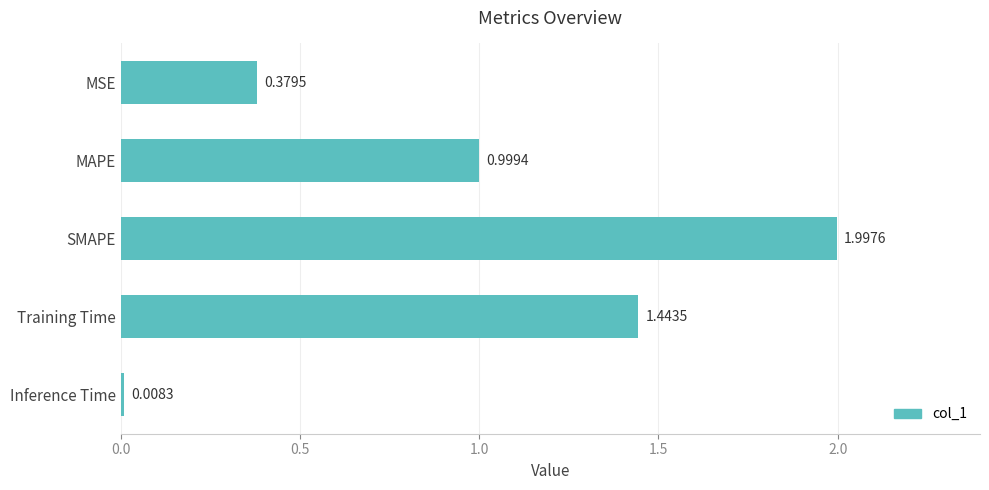

At which label is the value closest to 1?

MAPE